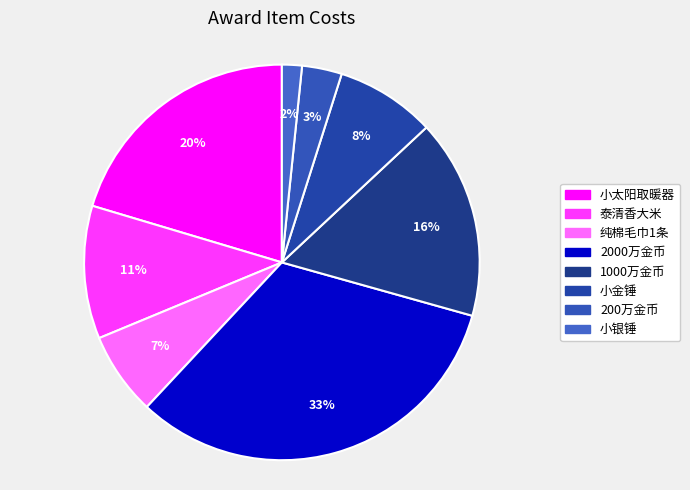

Rank the categories by value from lowest to highest.

小银锤, 200万金币, 纯棉毛巾1条, 小金锤, 泰清香大米, 1000万金币, 小太阳取暖器, 2000万金币